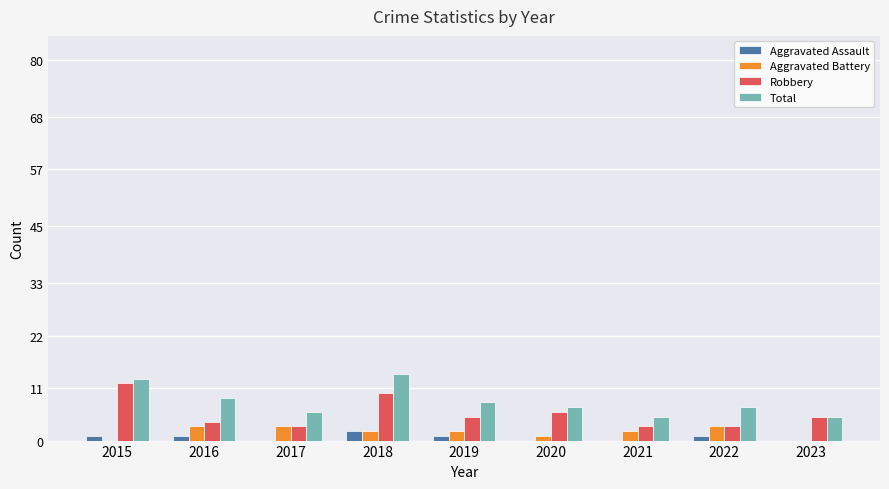

Where is Aggravated Battery nearest to the value 1?

2020